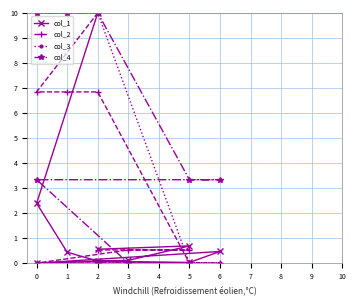

The col_1 series shows 0.2 at 6. True or false?

False